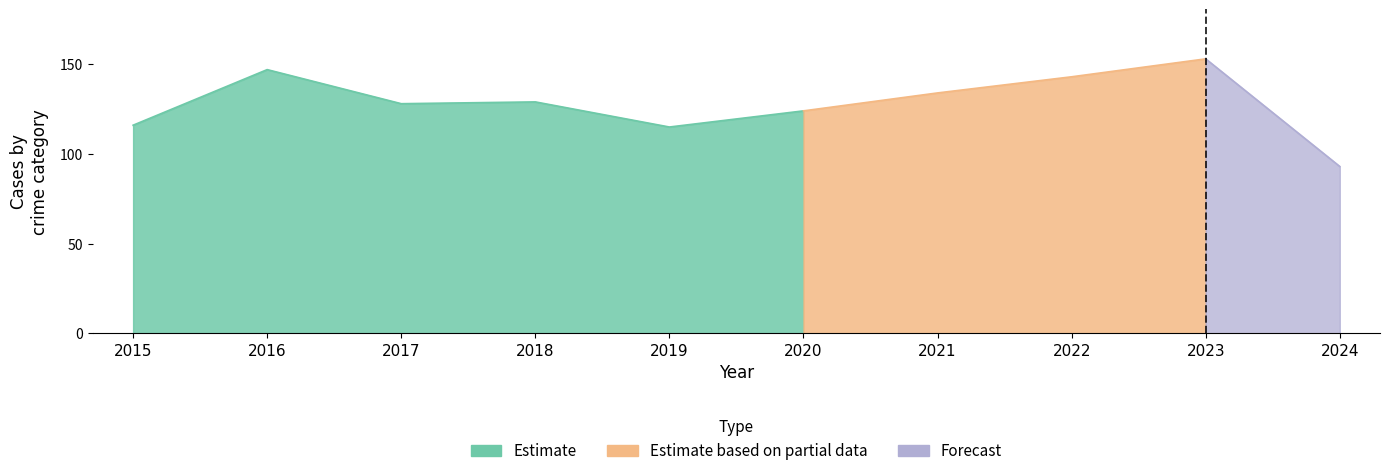

How many data points does each series have?

10